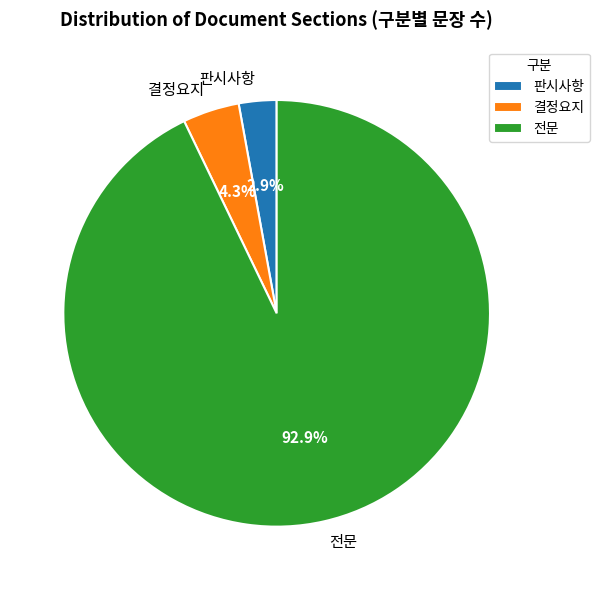

Is there a majority slice in this chart?

Yes